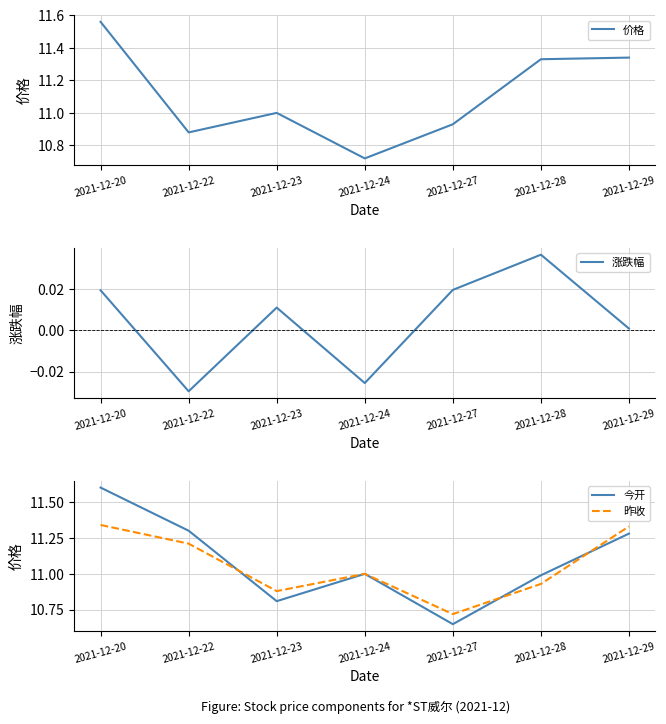

Where do 昨收 and 今开 first cross each other?

2021-12-22 and 2021-12-23